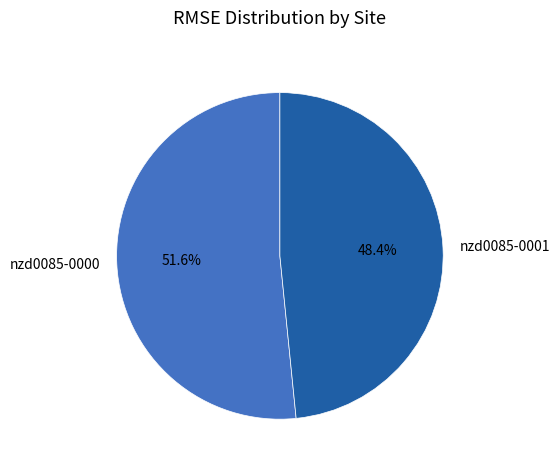

Combined, do nzd0085-0001 and nzd0085-0000 account for over 50%?

Yes